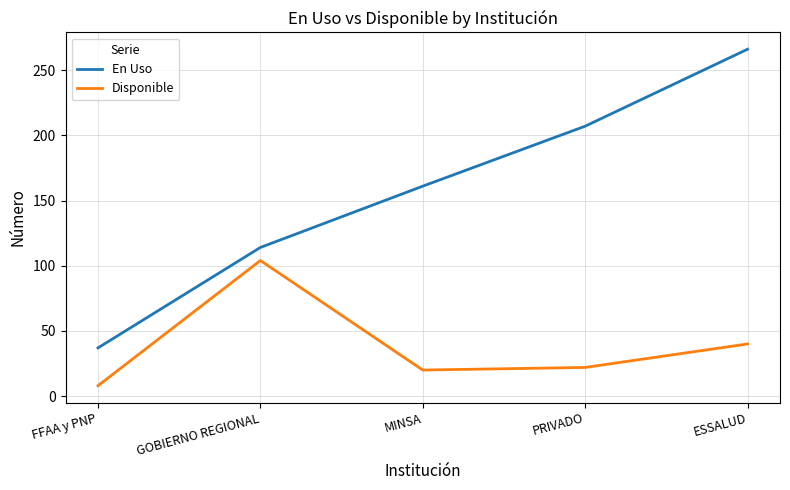

What is the difference between the maximum and minimum values in the En Uso series?

229